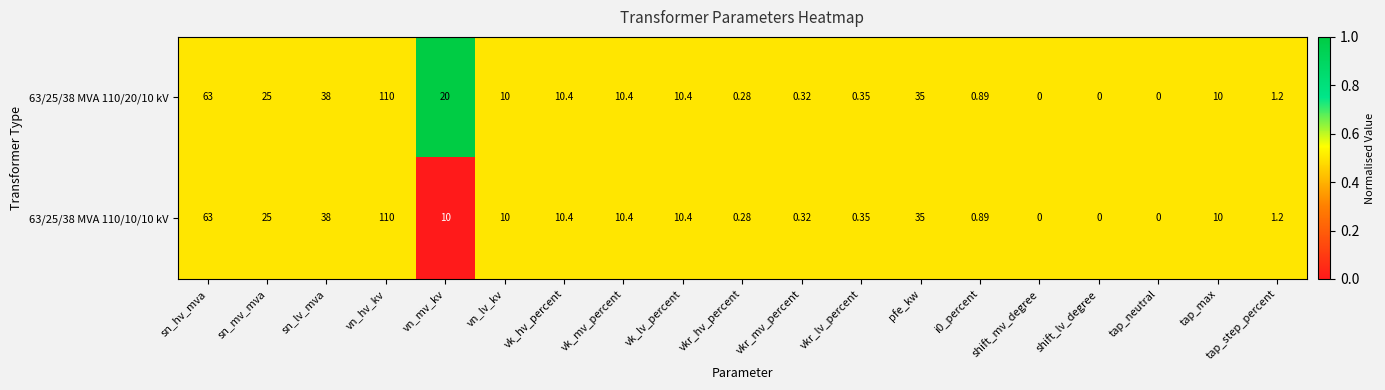

At which label does 63/25/38 MVA 110/20/10 kV reach its peak?

vn_hv_kv